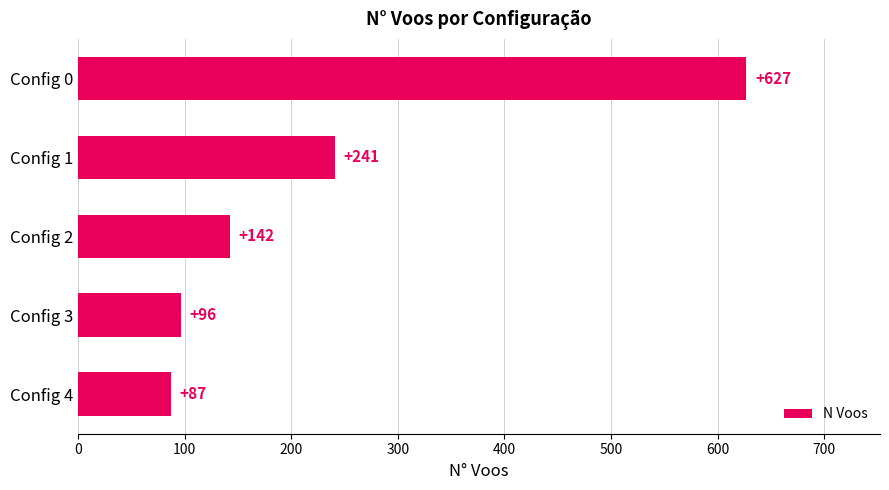

What is the change in value from Config 0 to Config 1?

-386